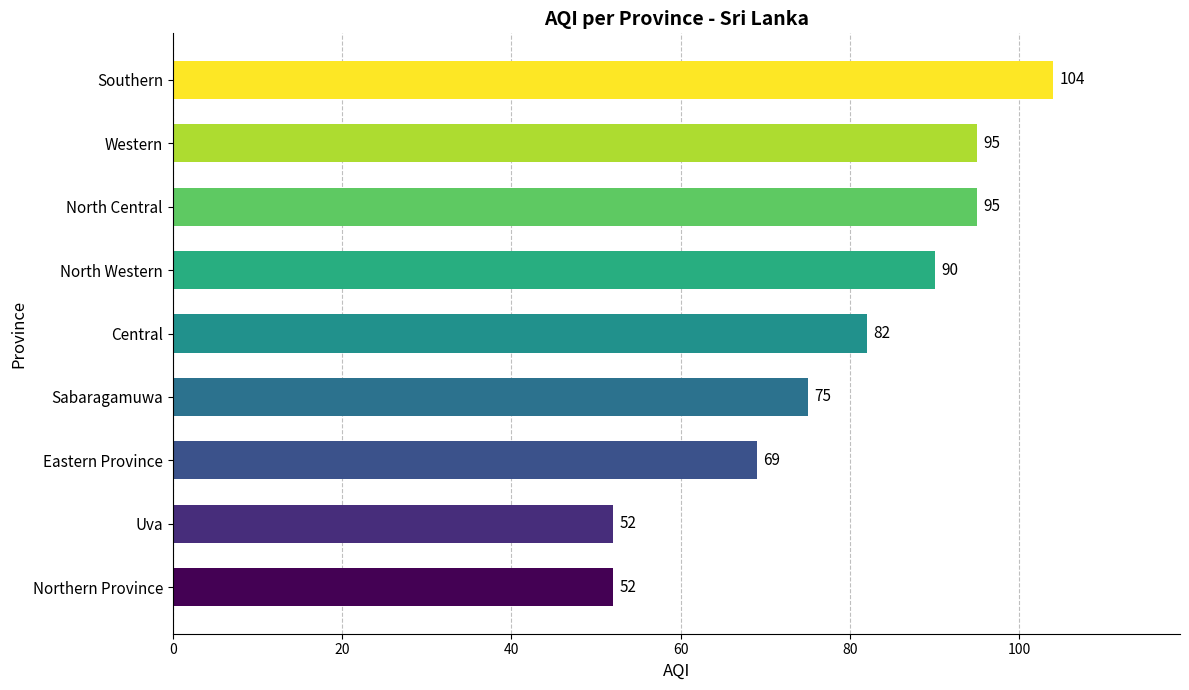

What value does the data have at Sabaragamuwa?

75